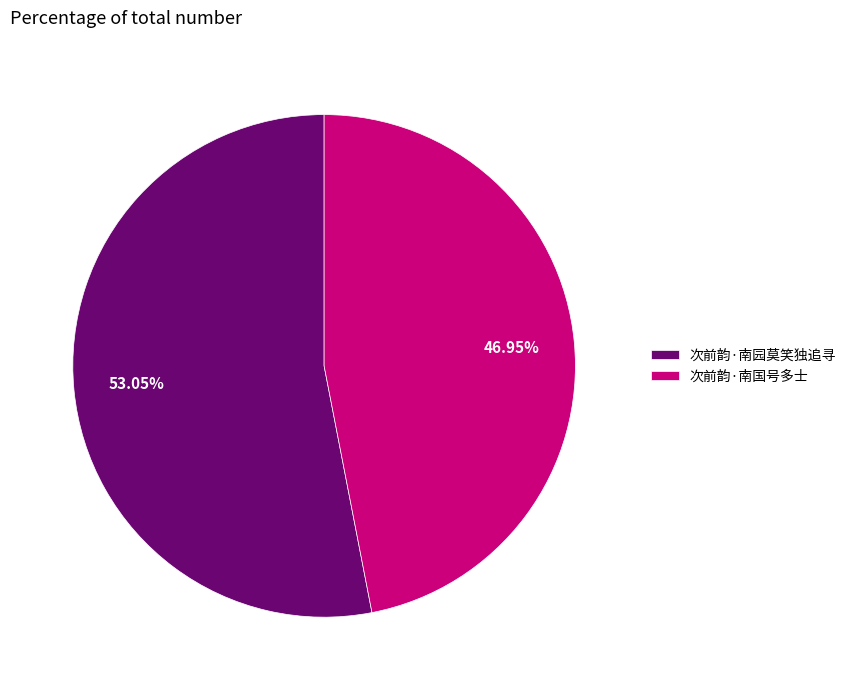

True or false: 次前韵·南国号多士 accounts for 47% of the total.

True